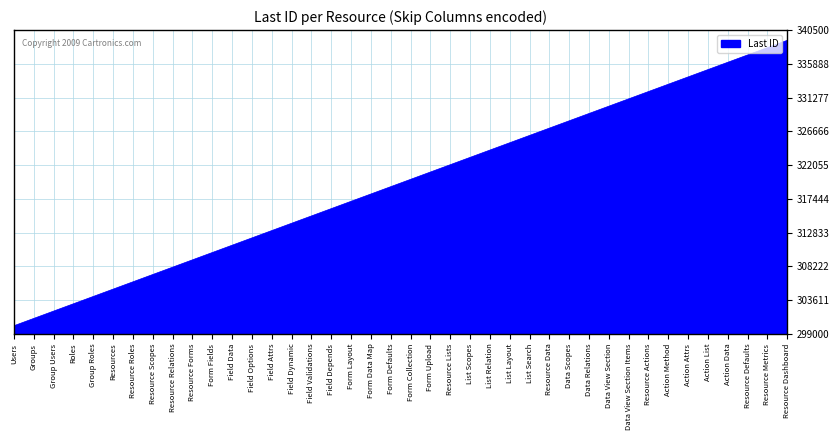

Approximately how many times larger is the value at List Search compared to Action Data?

1.0